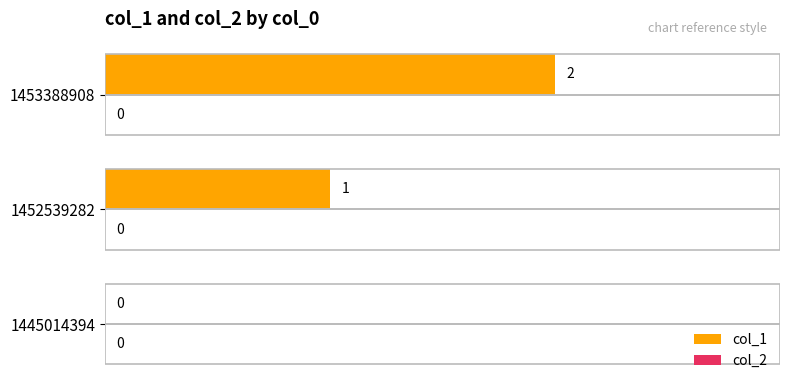

The chart shows a value of -1 at 1445014394. True or false?

False